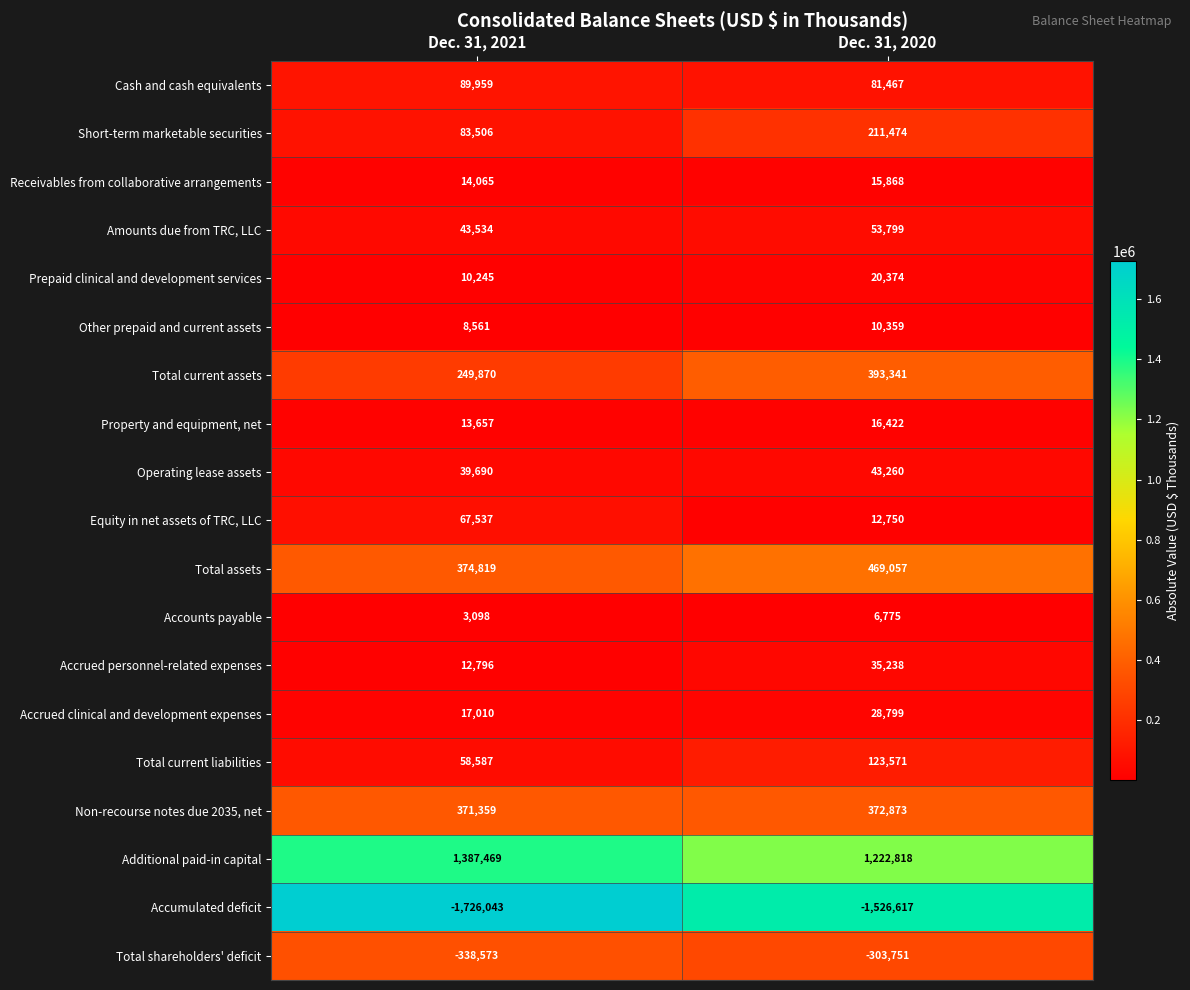

Which series has the widest spread of values?

Accumulated deficit